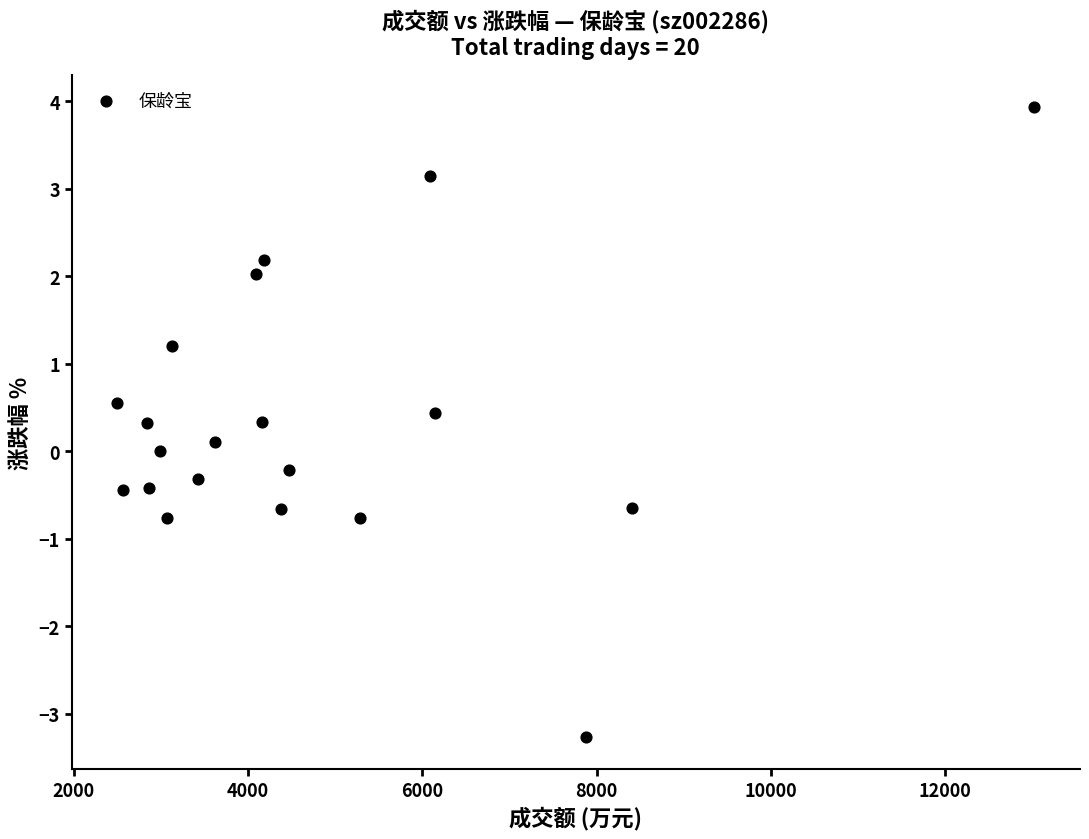

What is the range of Y values (max minus min)?

7.2